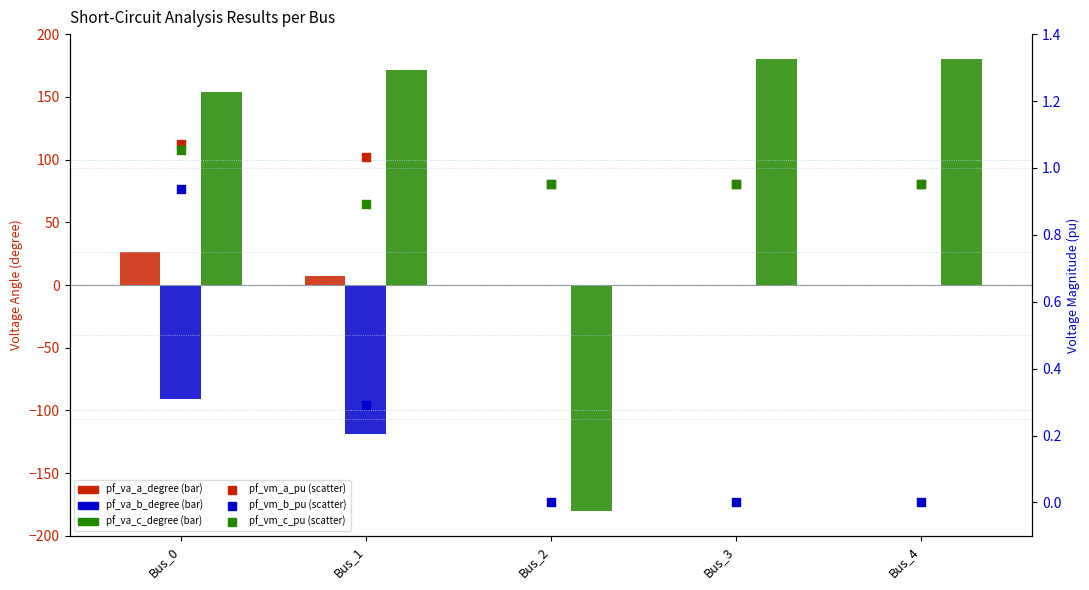

Which series has the largest Y range (max minus min)?

pf_va_c_degree